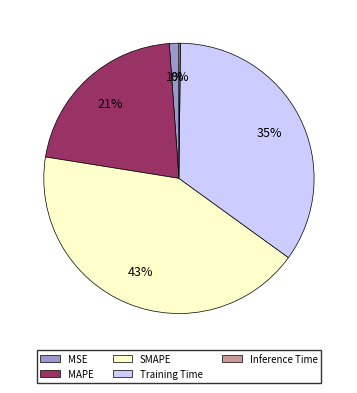

Between SMAPE and MSE, which is larger?

SMAPE